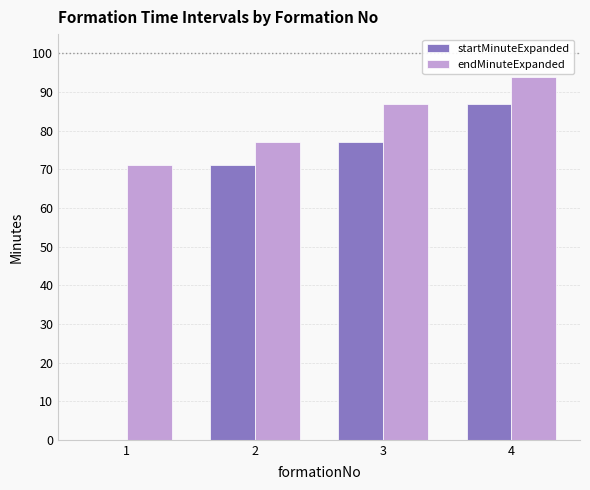

Which series has the widest spread of values?

startMinuteExpanded